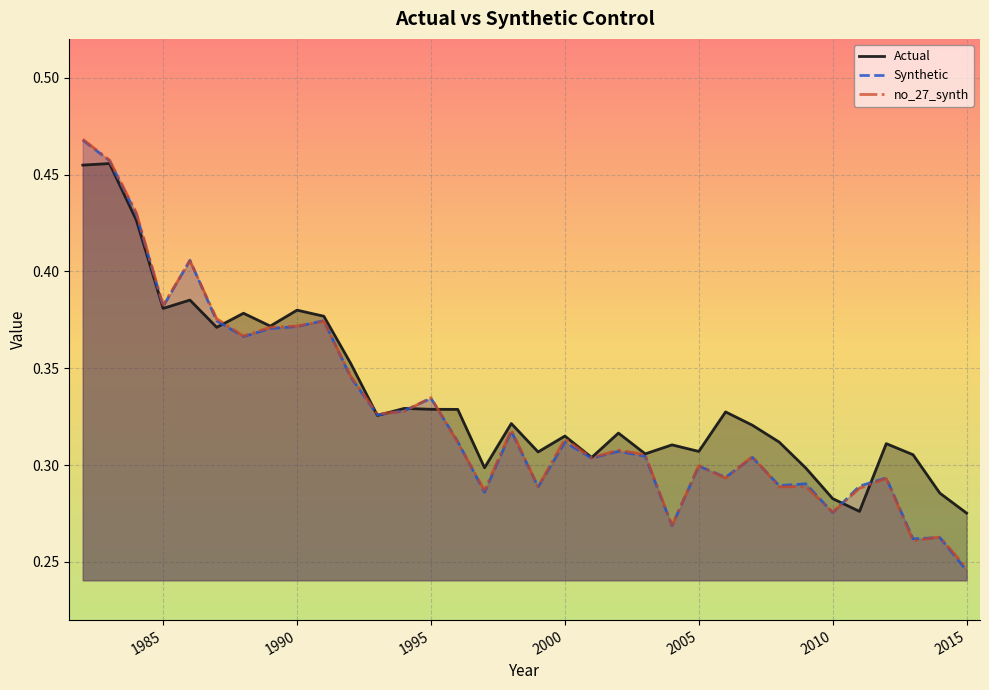

Reading left to right, transcribe all the data shown in this chart.

Actual: 0.5	0.5	0.4	0.4	0.4	0.4	0.4	0.4	0.4	0.4	0.4	0.3	0.3	0.3	0.3	0.3	0.3	0.3	0.3	0.3	0.3	0.3	0.3	0.3	0.3	0.3	0.3	0.3	0.3	0.3	0.3	0.3	0.3	0.3
Synthetic: 0.5	0.5	0.4	0.4	0.4	0.4	0.4	0.4	0.4	0.4	0.3	0.3	0.3	0.3	0.3	0.3	0.3	0.3	0.3	0.3	0.3	0.3	0.3	0.3	0.3	0.3	0.3	0.3	0.3	0.3	0.3	0.3	0.3	0.2
no_27_synth: 0.5	0.5	0.4	0.4	0.4	0.4	0.4	0.4	0.4	0.4	0.3	0.3	0.3	0.3	0.3	0.3	0.3	0.3	0.3	0.3	0.3	0.3	0.3	0.3	0.3	0.3	0.3	0.3	0.3	0.3	0.3	0.3	0.3	0.2